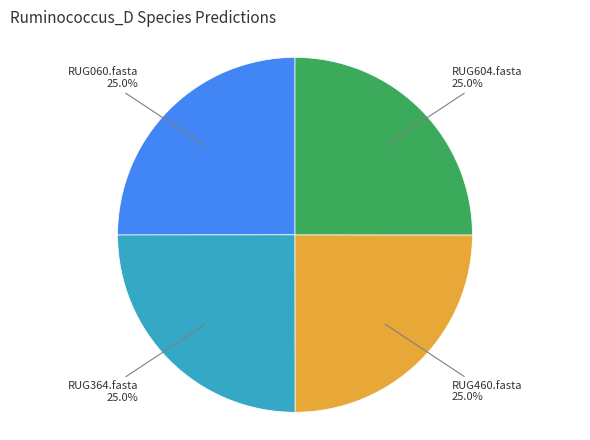

What percentage is NOT represented by RUG060.fasta?

75.0%